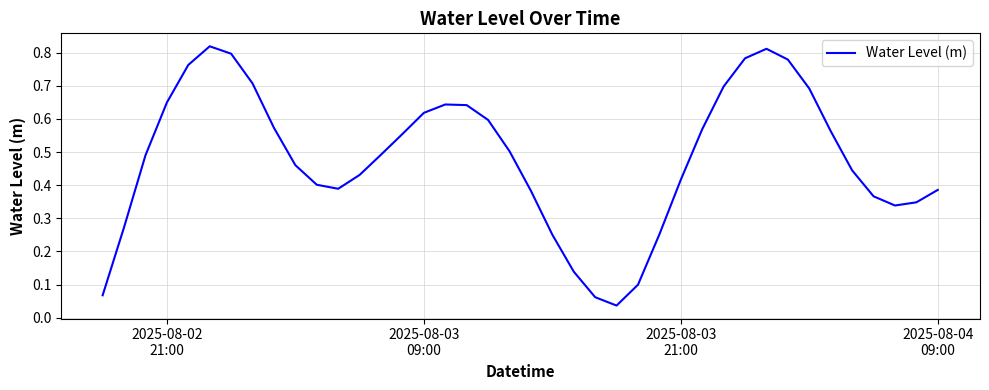

Is this an area chart (filled region under the line)?

No